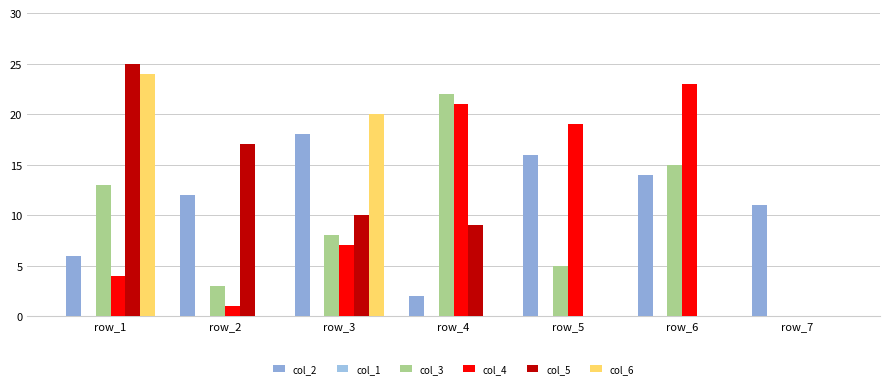

What is the value of the col_3 bar at the 1st from the left?

13